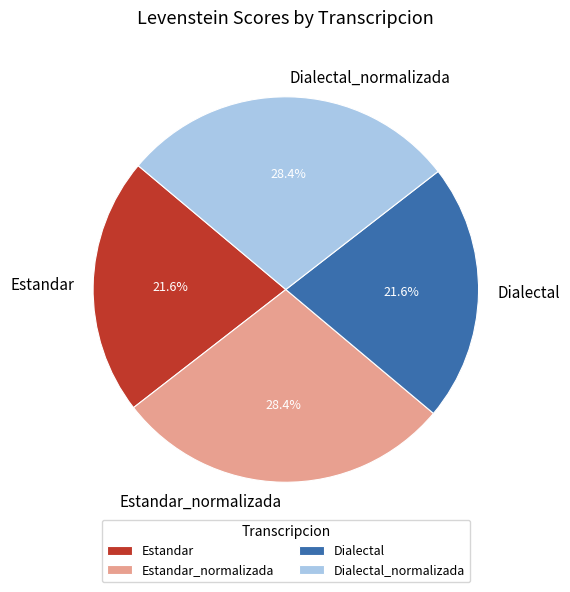

Does Estandar account for over 50% of the chart?

No